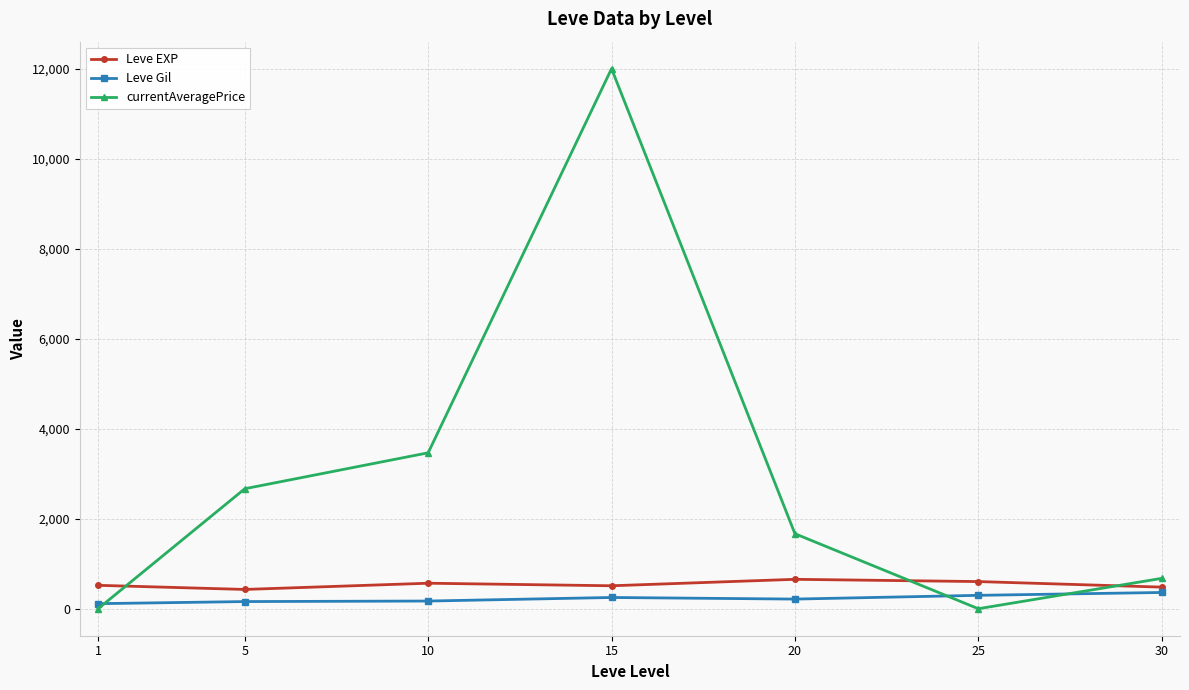

What is the total value across all series at 20?

2534.1